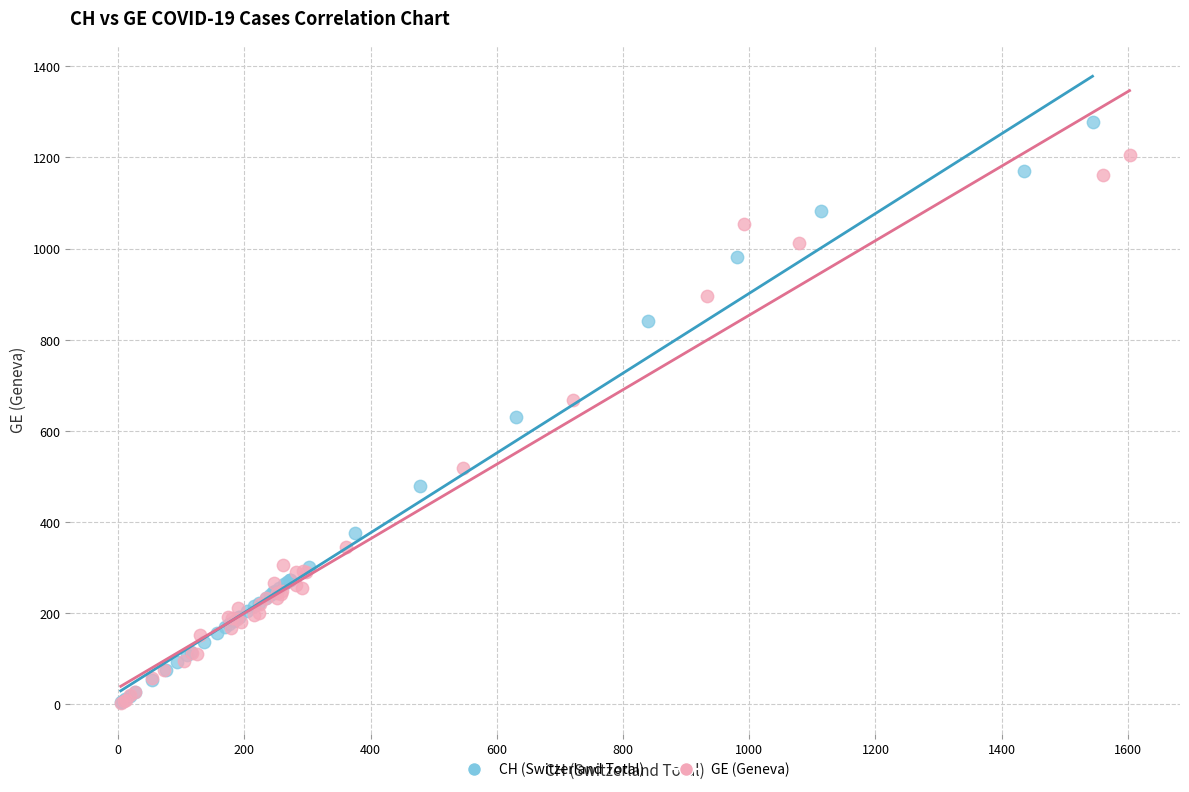

Which series has the largest Y range (max minus min)?

CH (Switzerland Total)